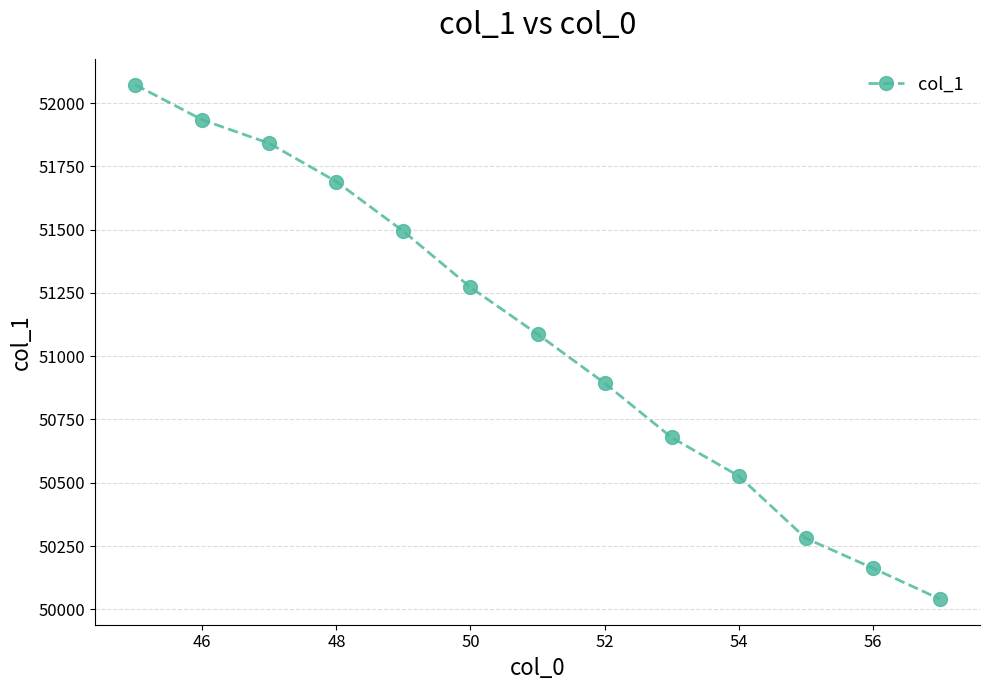

True or false: there are more than 0 points higher than both neighbors.

False